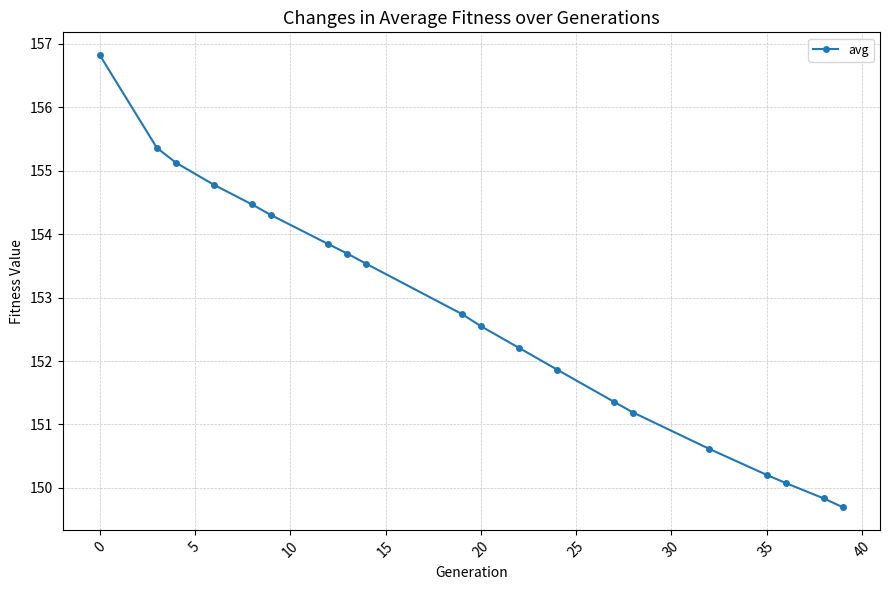

Reading left to right, list all the values displayed in this chart.

156.8	155.4	155.1	154.8	154.5	154.3	153.8	153.7	153.5	152.7	152.6	152.2	151.9	151.4	151.2	150.6	150.2	150.1	149.8	149.7